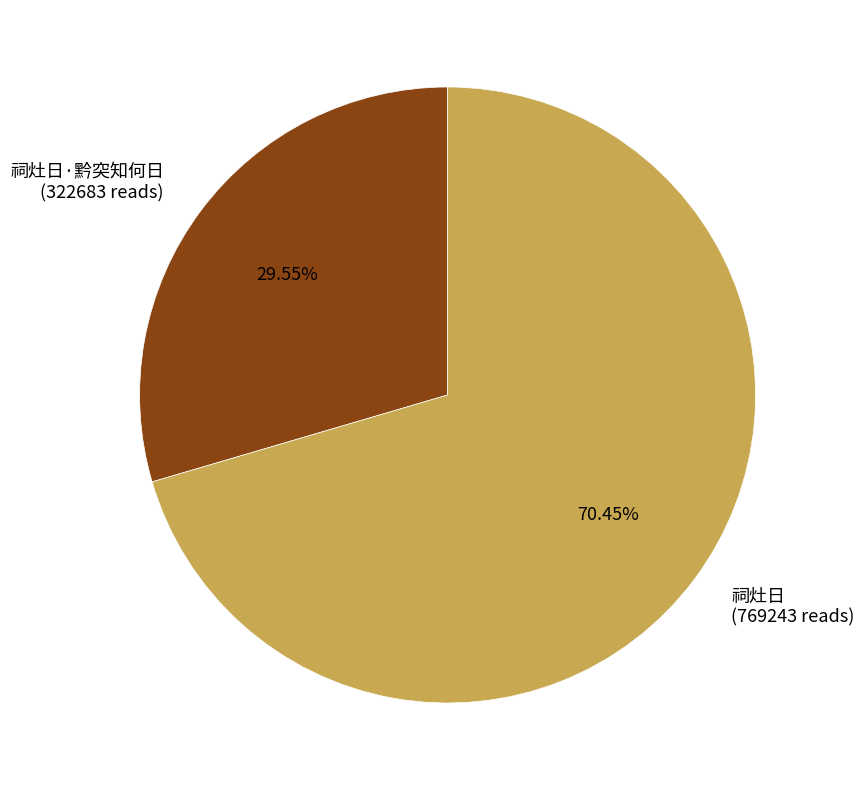

How many slices are in this pie chart?

2